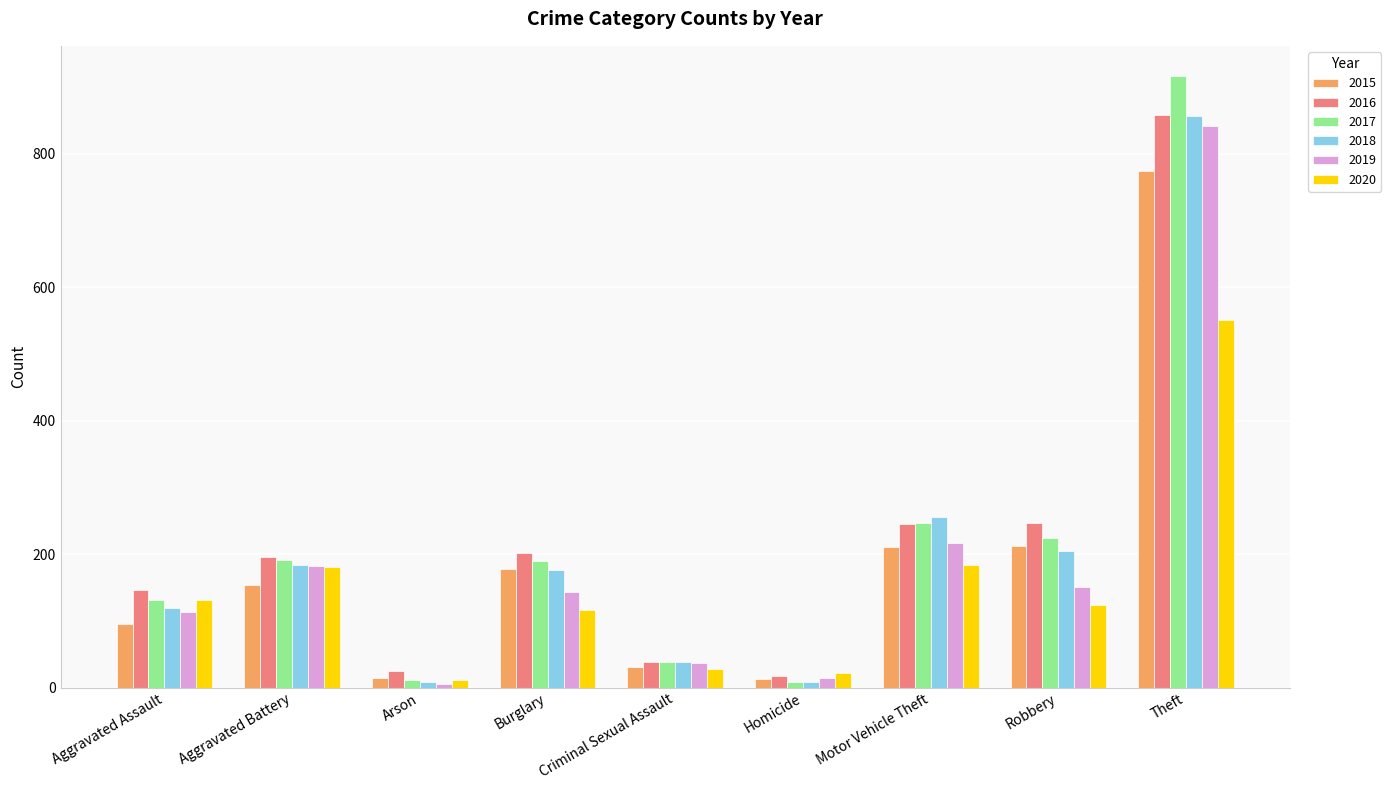

How many data points does each series have?

9